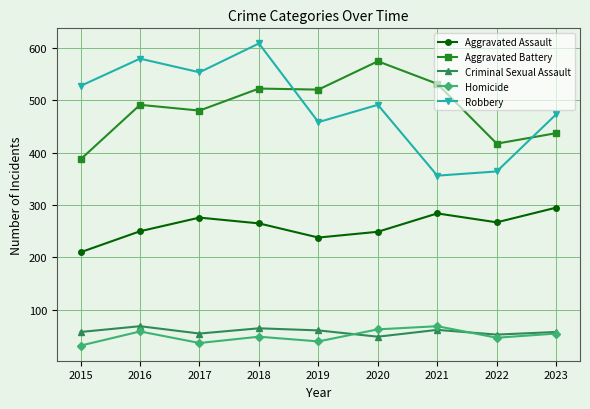

What is the total value across all series at 2016?

1448